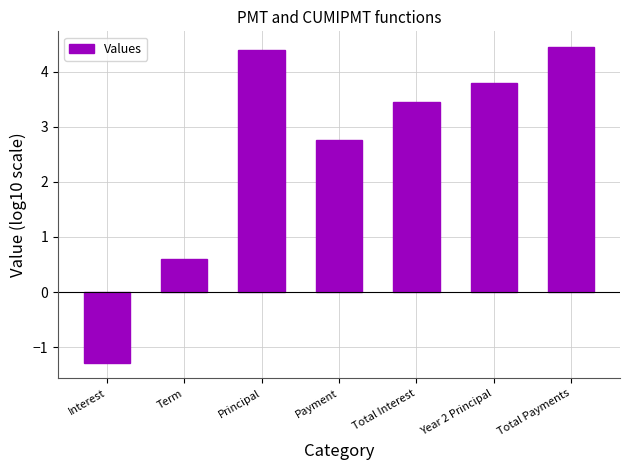

Approximately how many times larger is the value at Year 2 Principal compared to Total Payments?

0.9